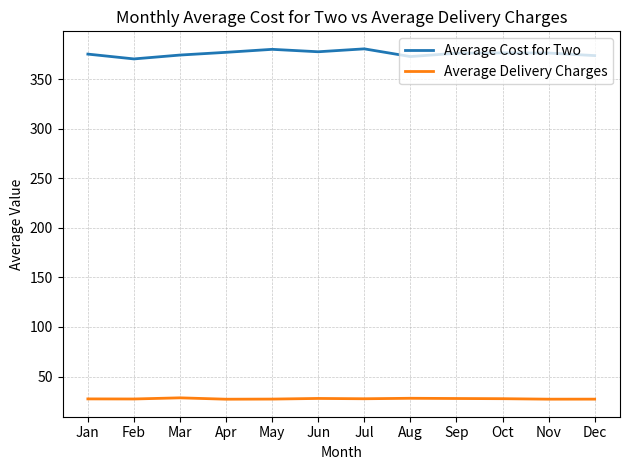

Is it true that Average Delivery Charges equals 39.5 at Apr?

False